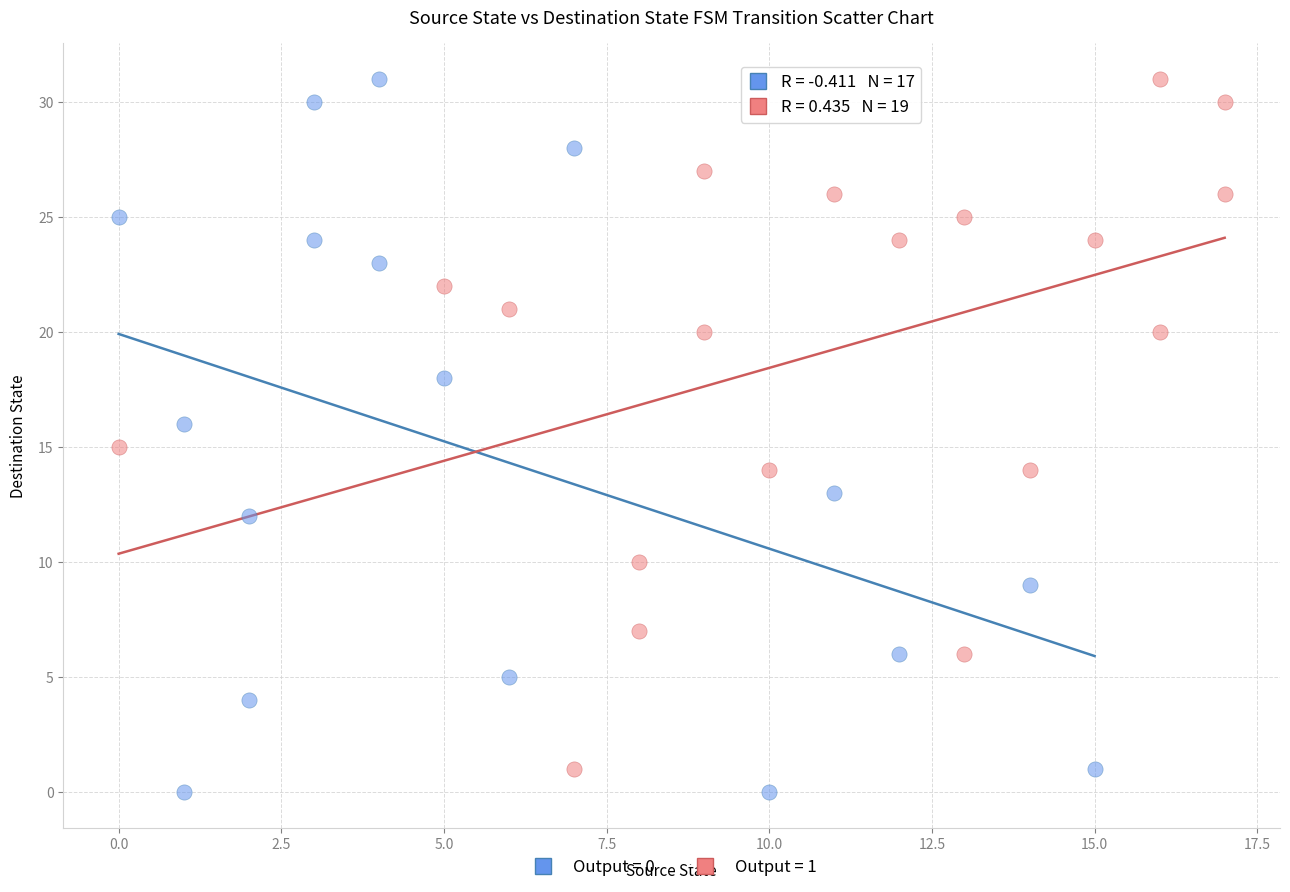

Which series has the widest spread of Y values?

Output = 0